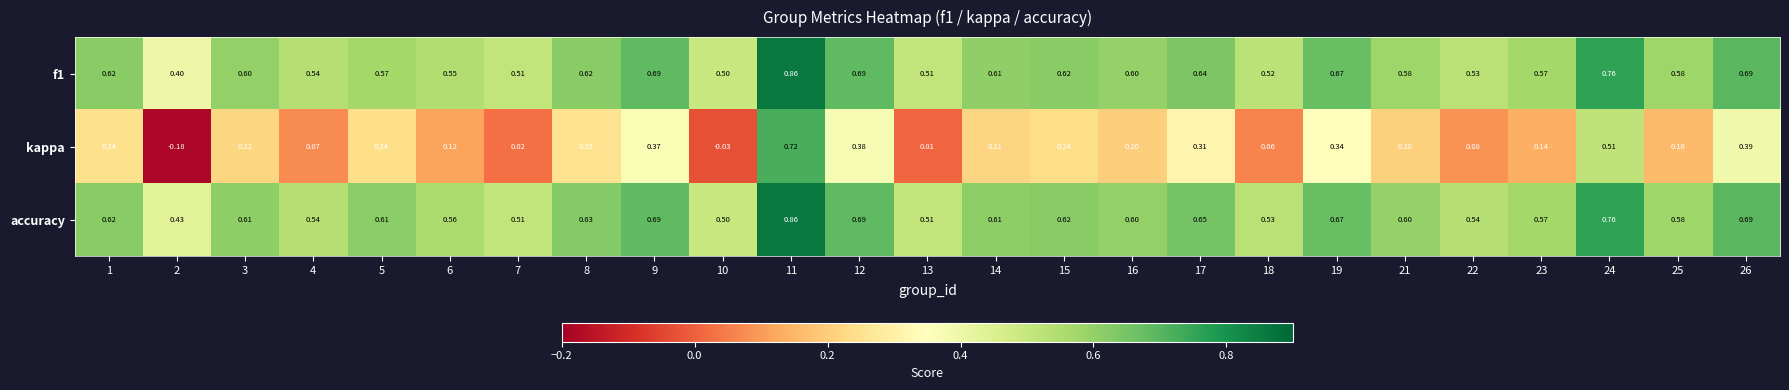

Which series changed the most between 1 and 14?

kappa